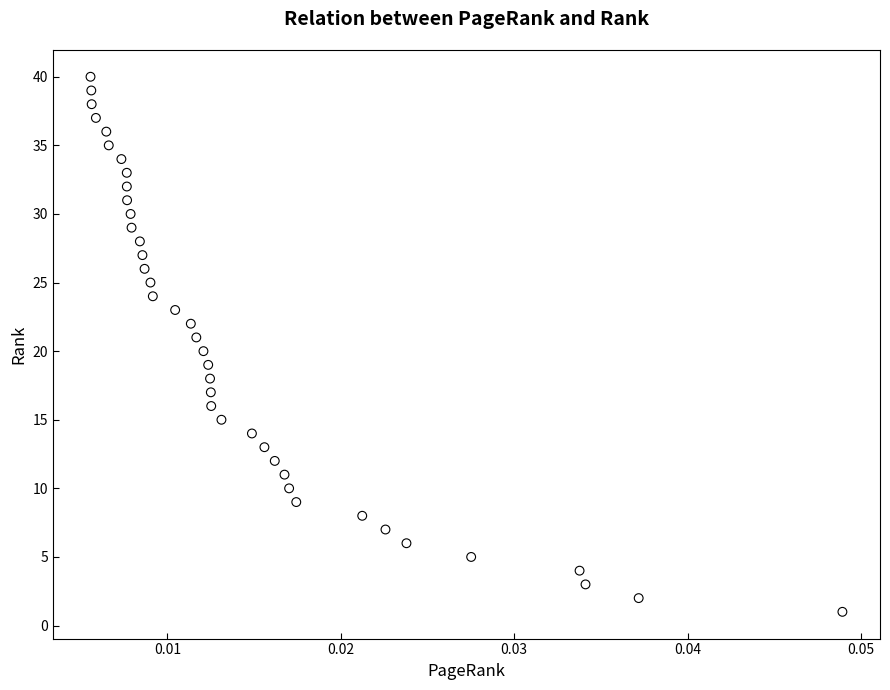

What is the range of Y values (max minus min)?

39